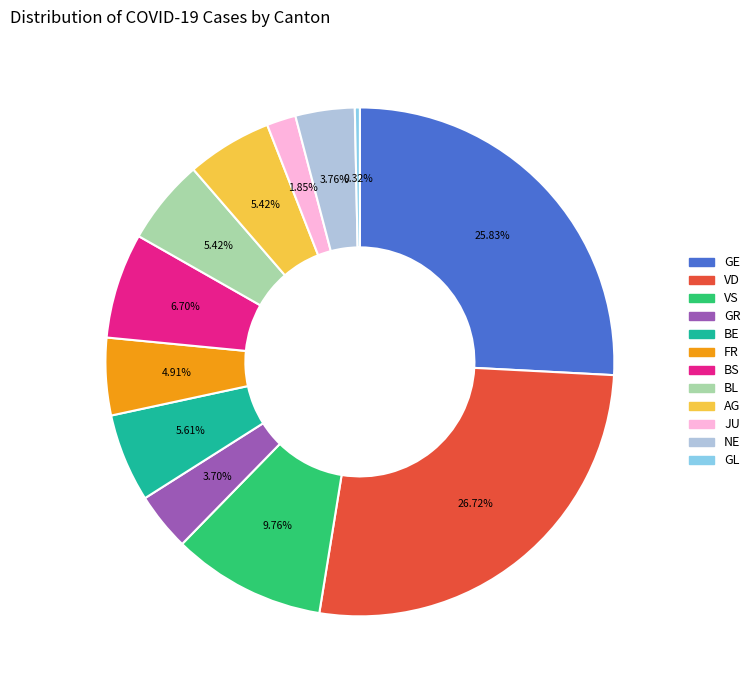

Is there any slice that represents more than half of the pie?

No